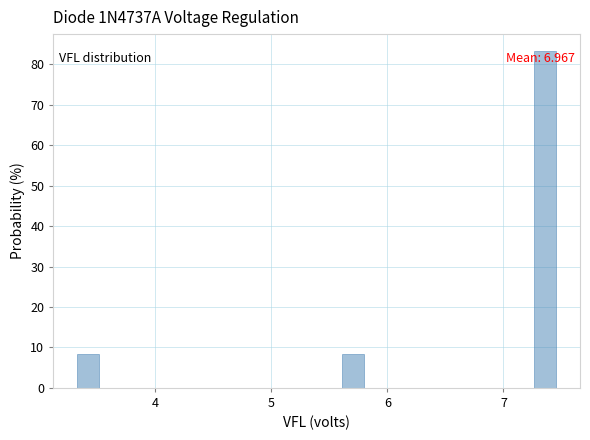

Around what value on the x-axis is the tallest bar? Give the approximate position of its centre, as read against the axis.

7.4